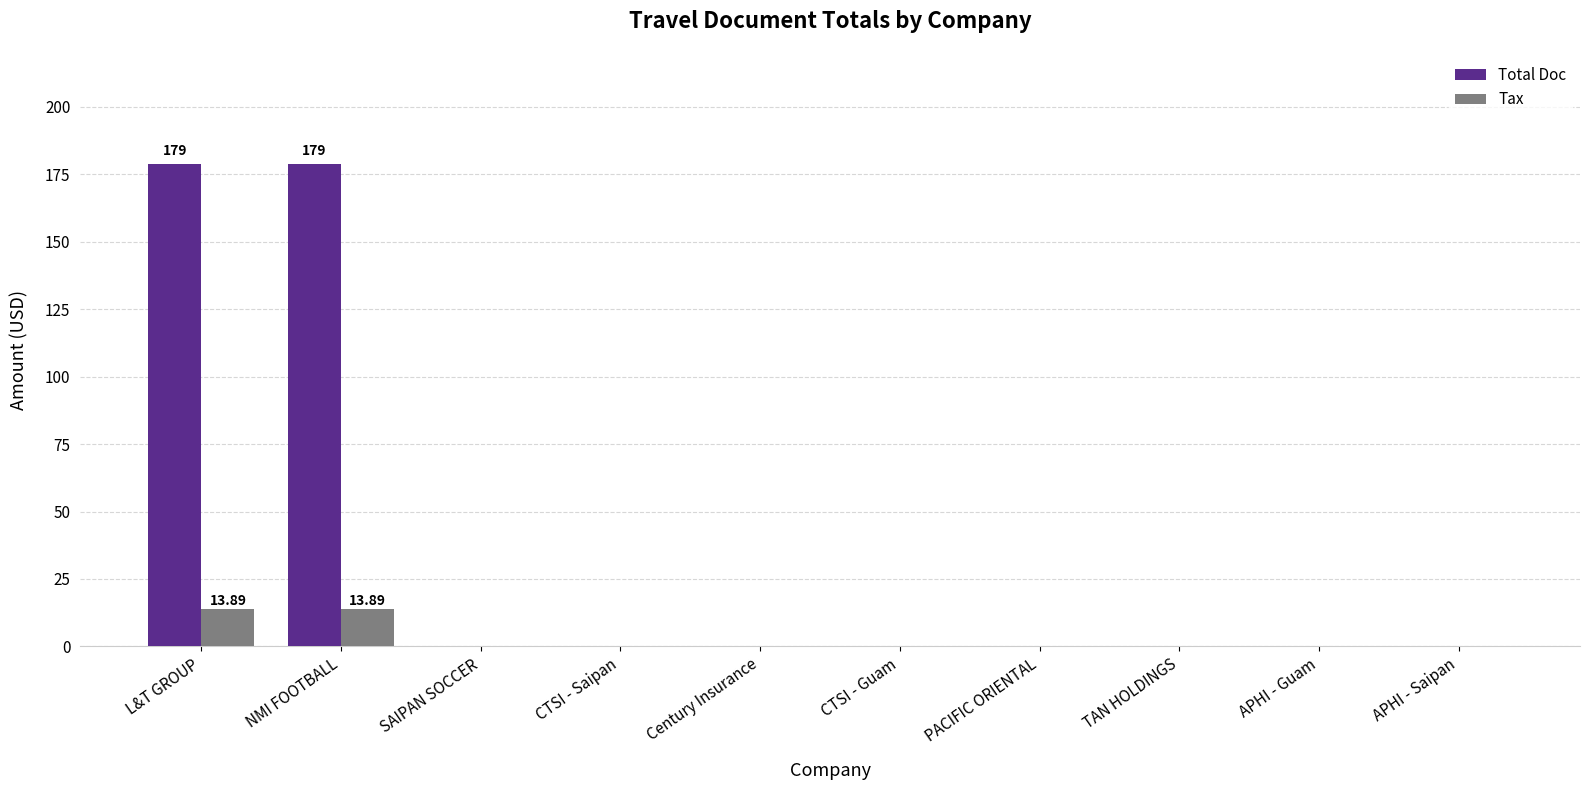

Count the number of data series in this chart.

2